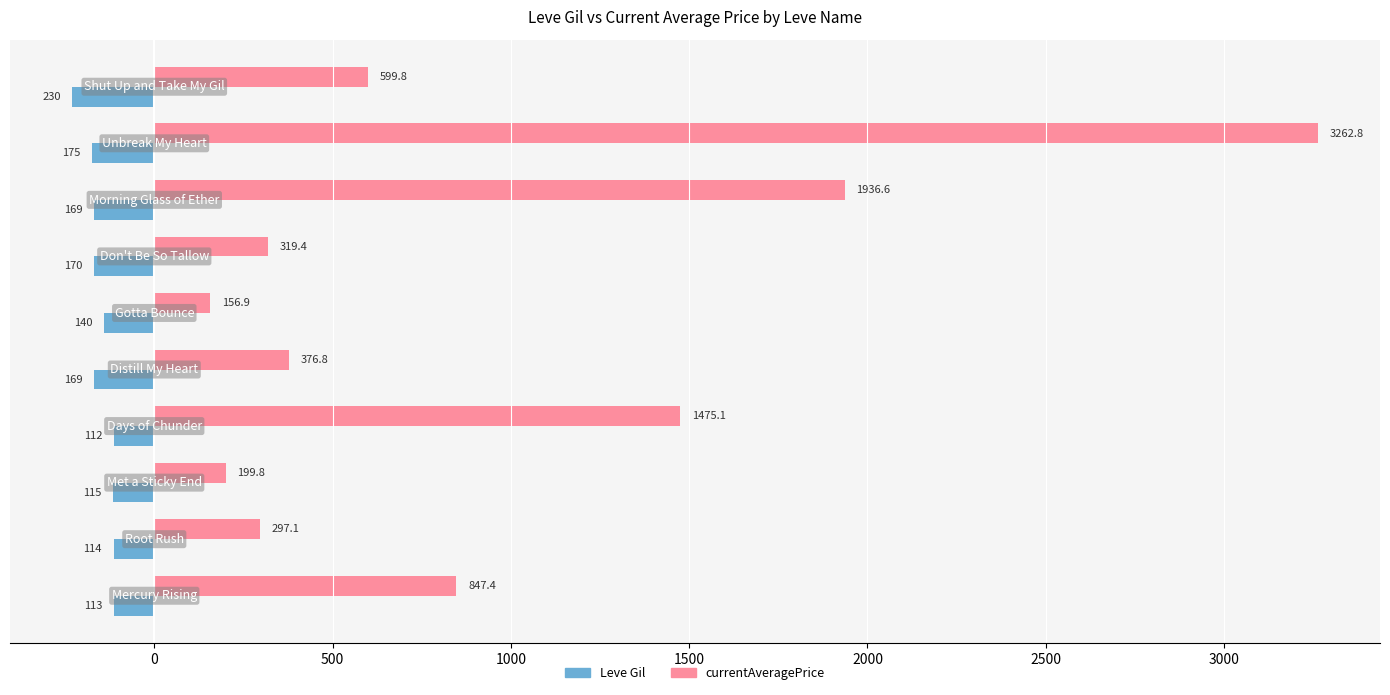

What is the average value of the Leve Gil series?

-150.7